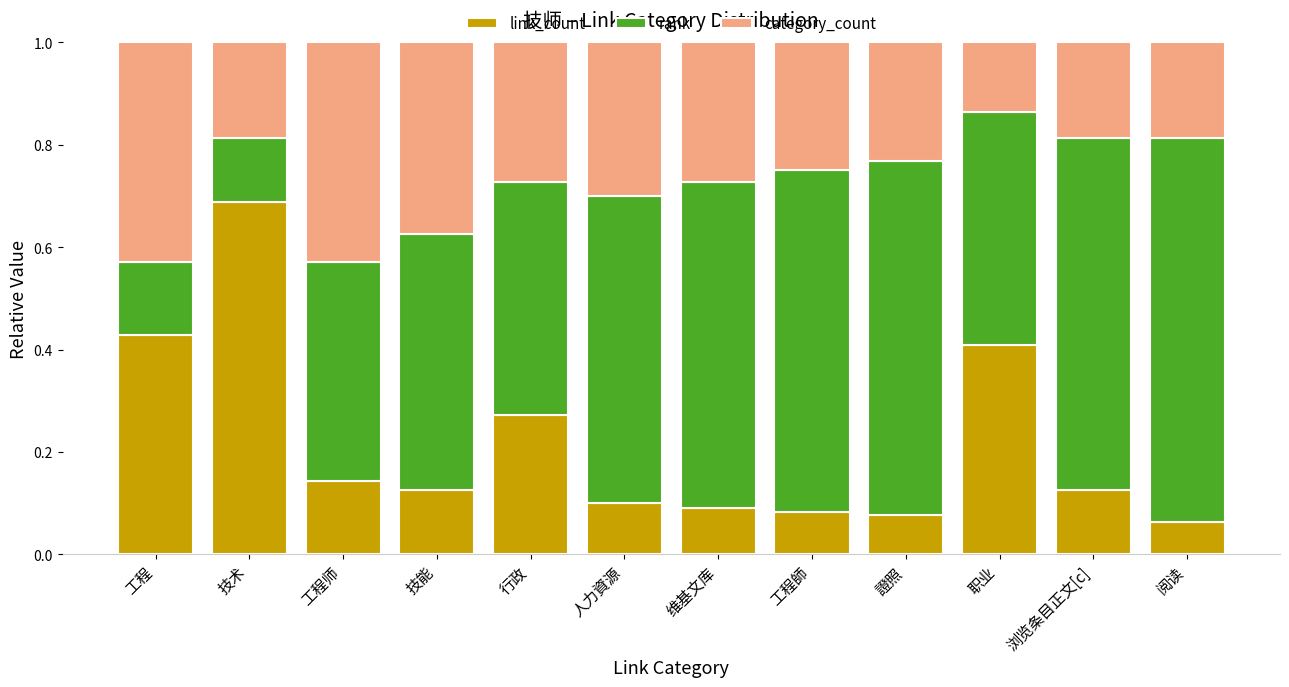

What is the total value across all series at 阅读?

1.0